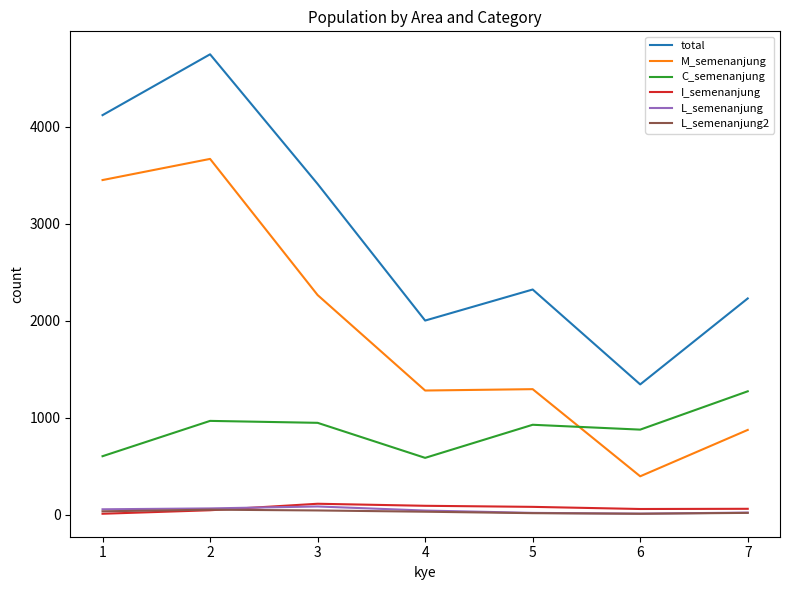

Is the value of total at 3 greater than the value of I_semenanjung at 3?

Yes